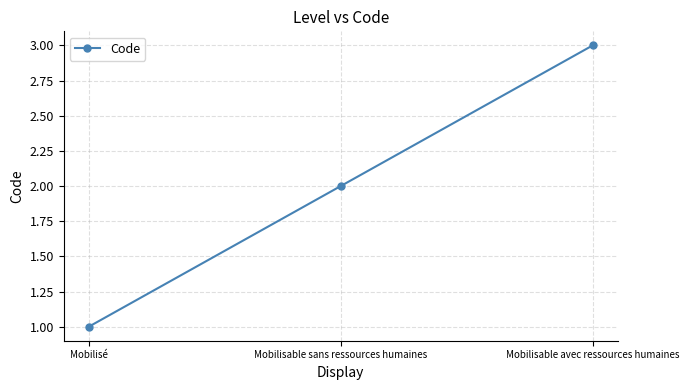

List the labels in order of value, largest first.

Mobilisable avec ressources humaines, Mobilisable sans ressources humaines, Mobilisé